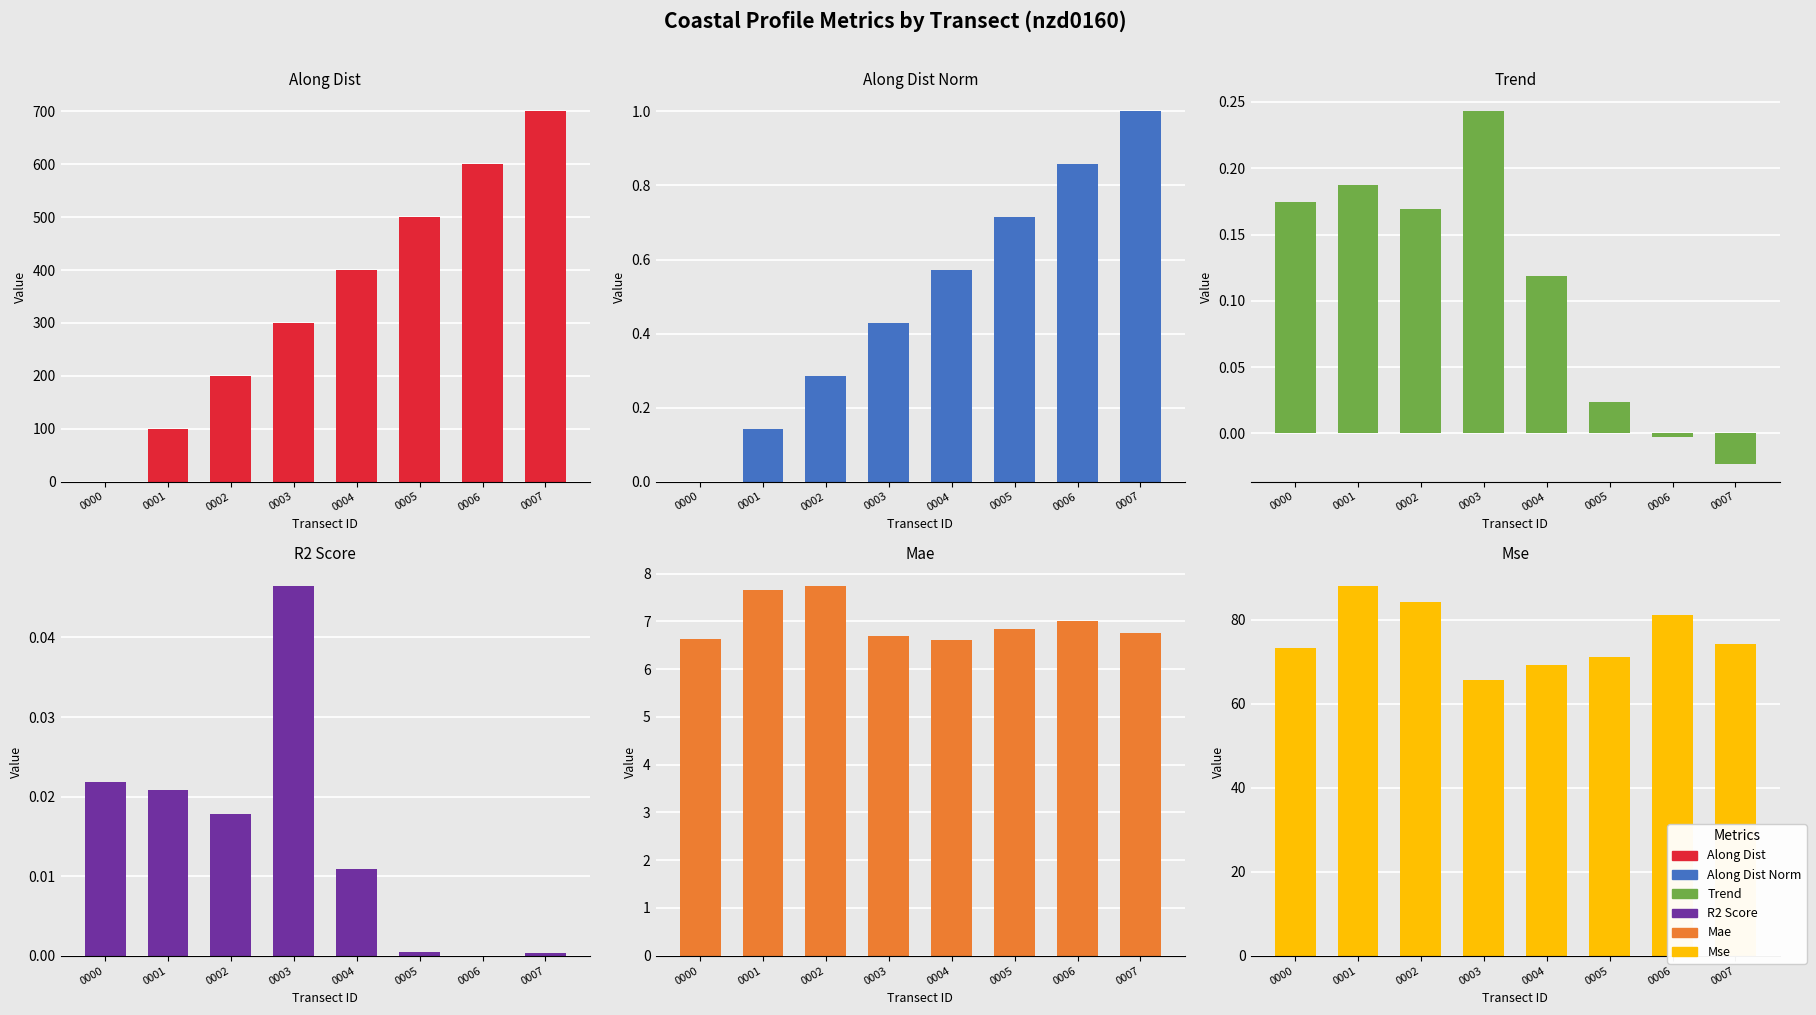

Count the number of categories in the chart.

8